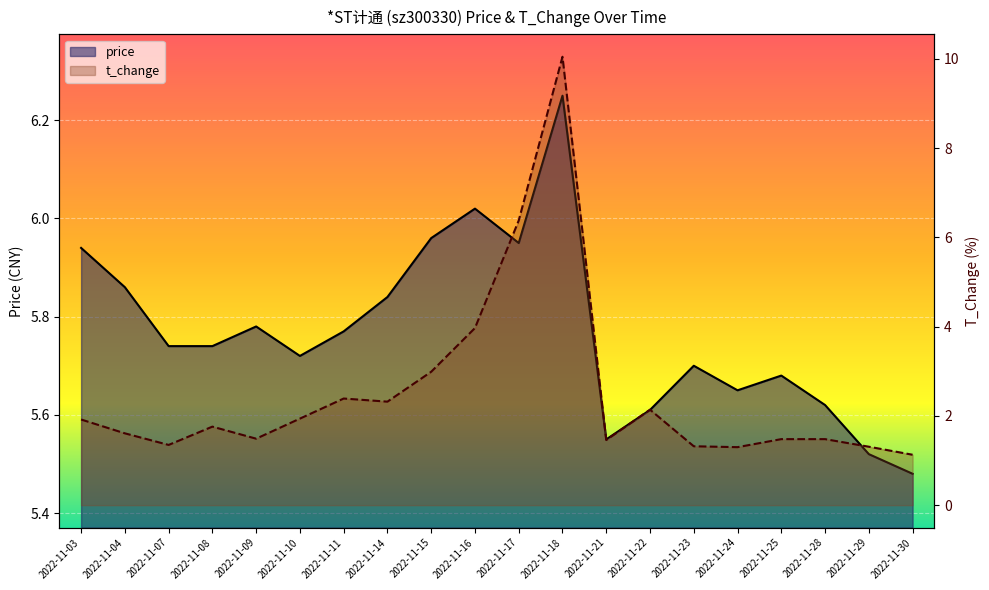

What is the sum of the t_change values at 2022-11-22 and 2022-11-10?

4.1